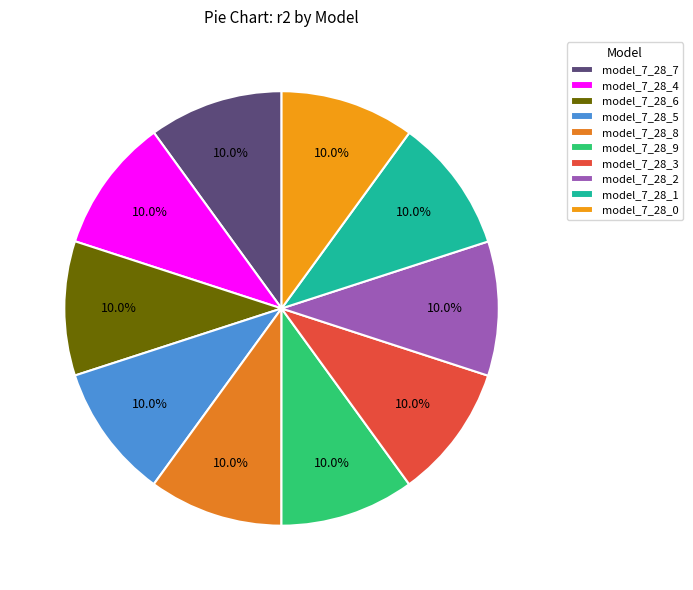

Between model_7_28_7 and model_7_28_4, which is larger?

model_7_28_4